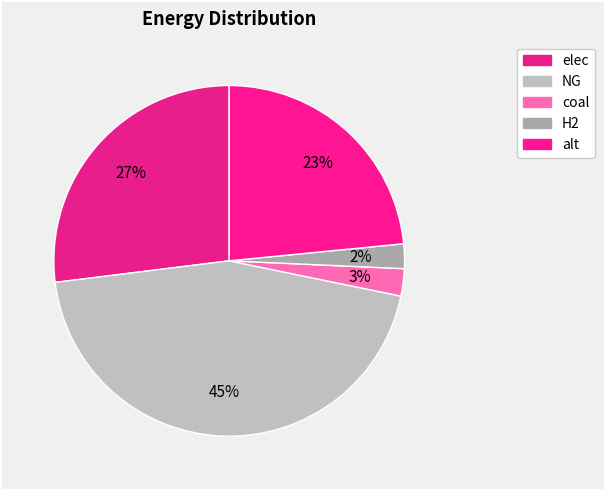

How many segments does this pie chart have?

5